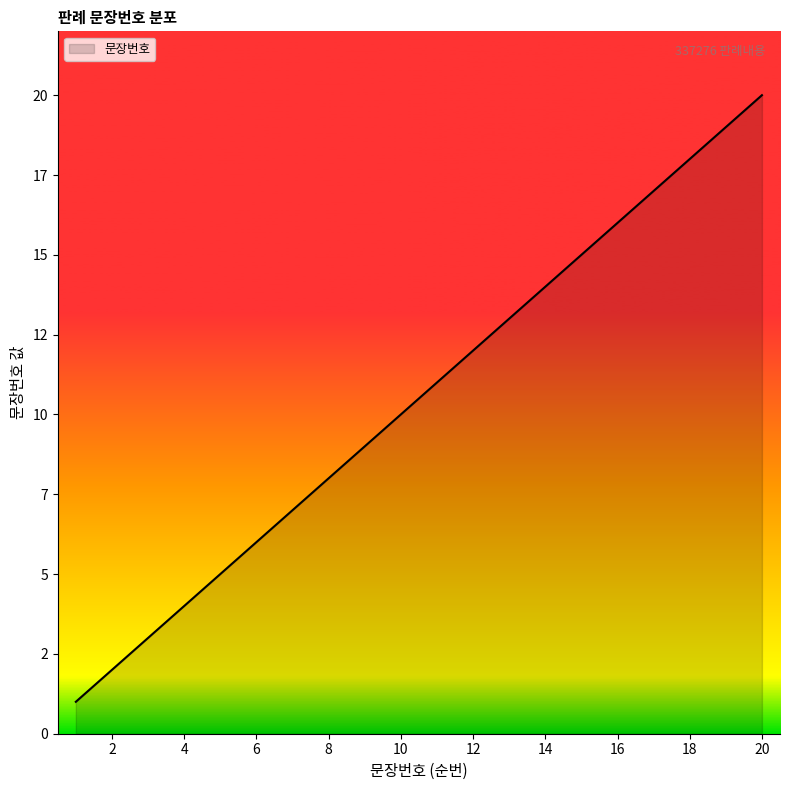

Reading right to left, list all the values displayed in this chart.

20	19	18	17	16	15	14	13	12	11	10	9	8	7	6	5	4	3	2	1